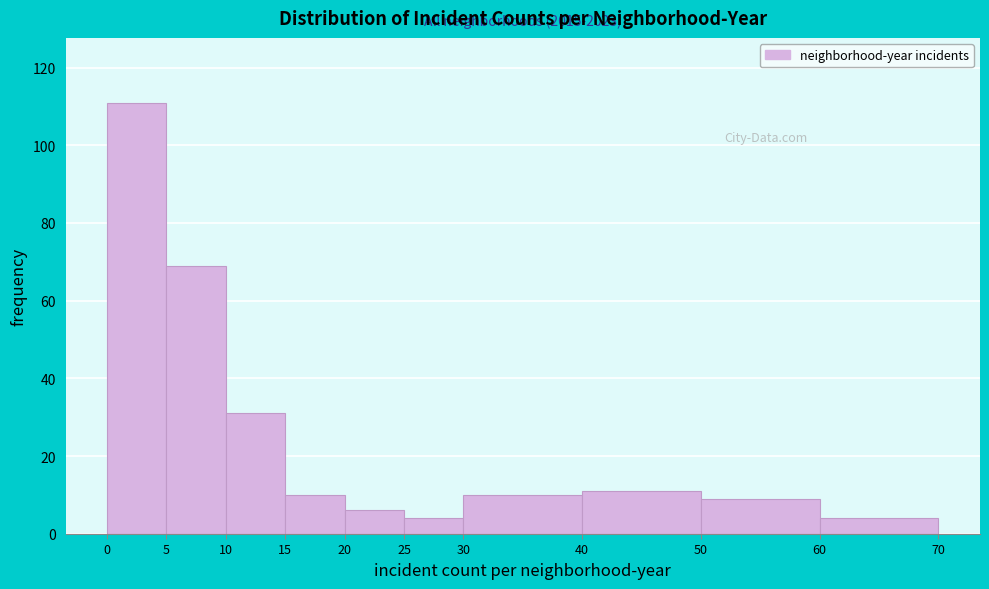

Which range on the x-axis has the tallest bar?

0 to 5